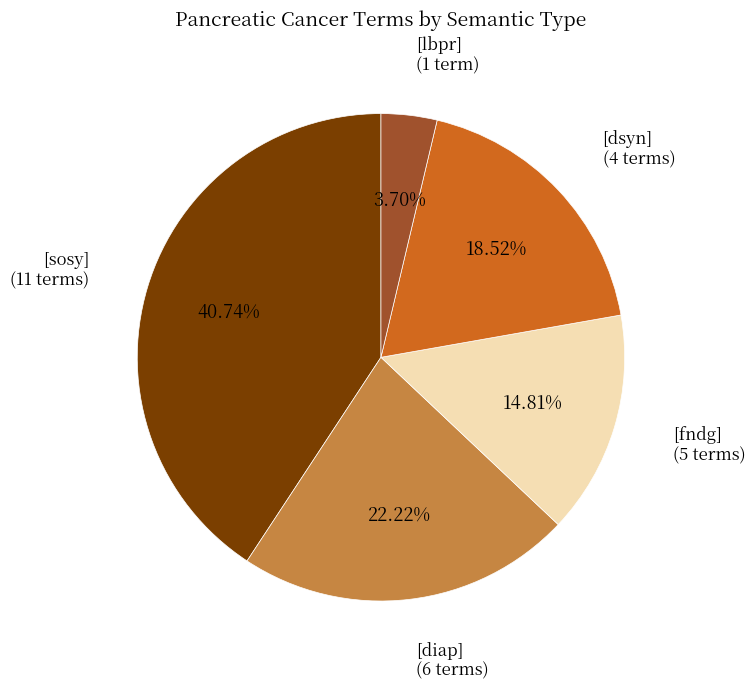

Is there a majority slice in this chart?

No